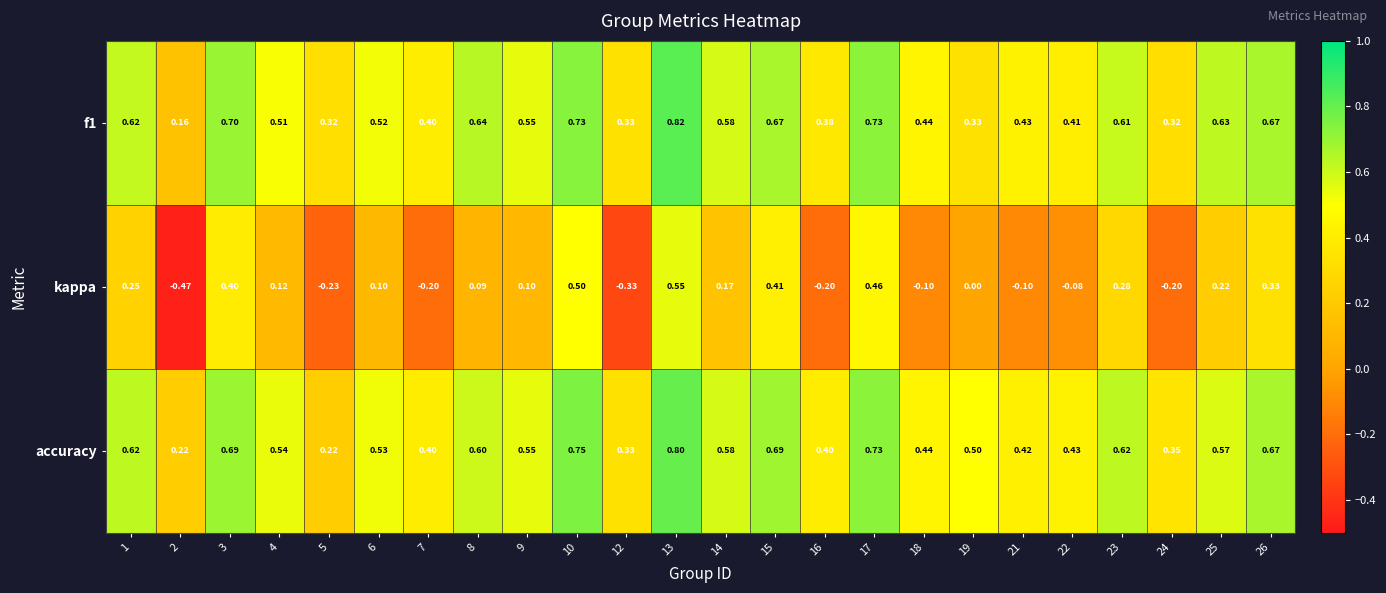

Which category has the lowest value across all series?

2